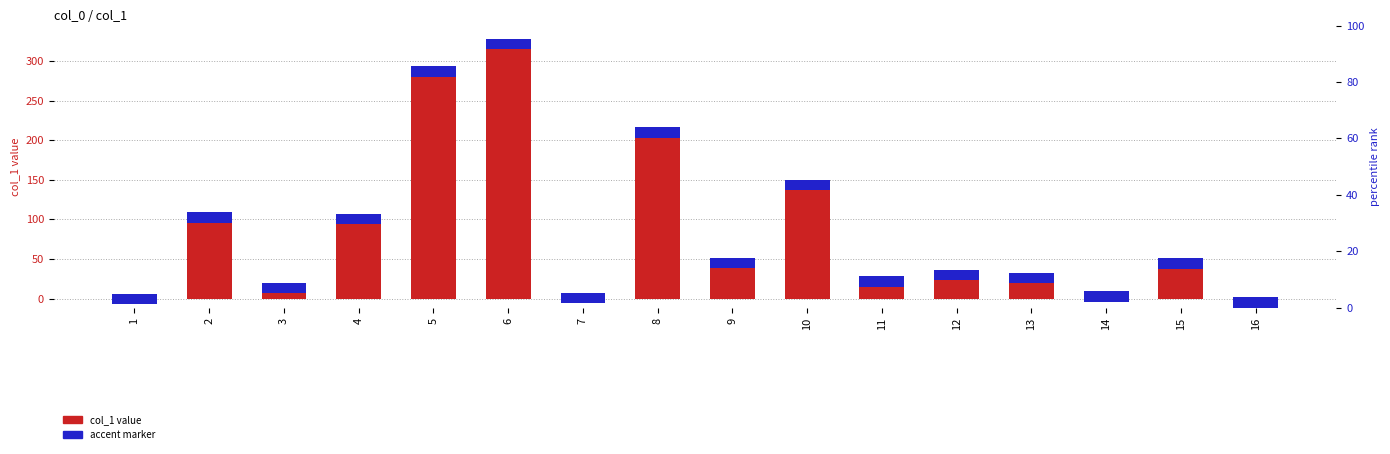

True or false: accent marker has a value of 13.1 at 4.

True